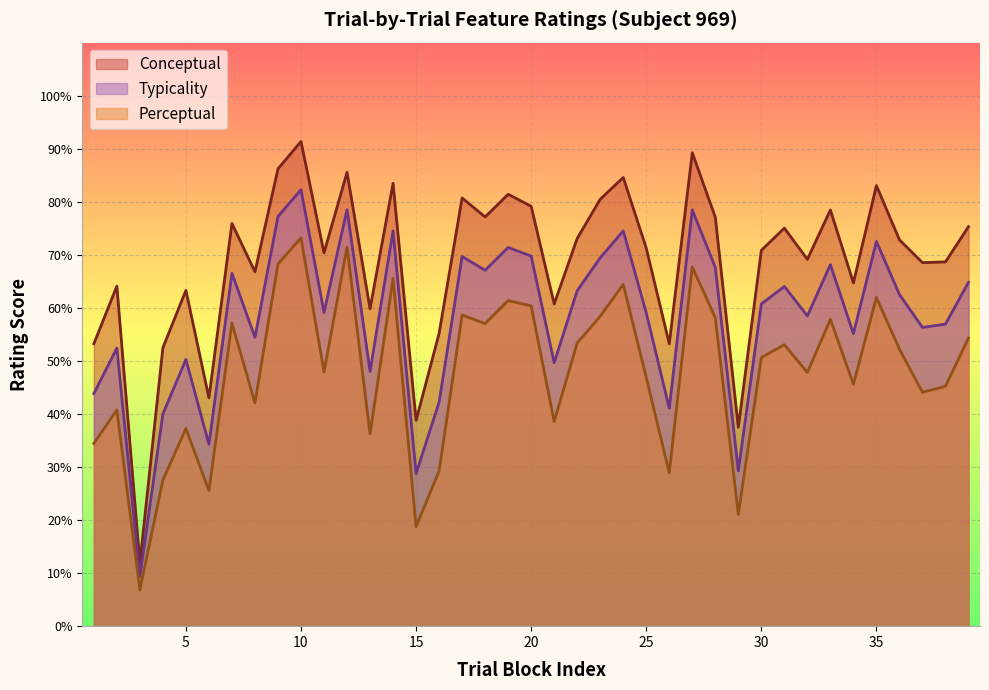

What is the difference between the typicality values at 33 and 6?

33.9